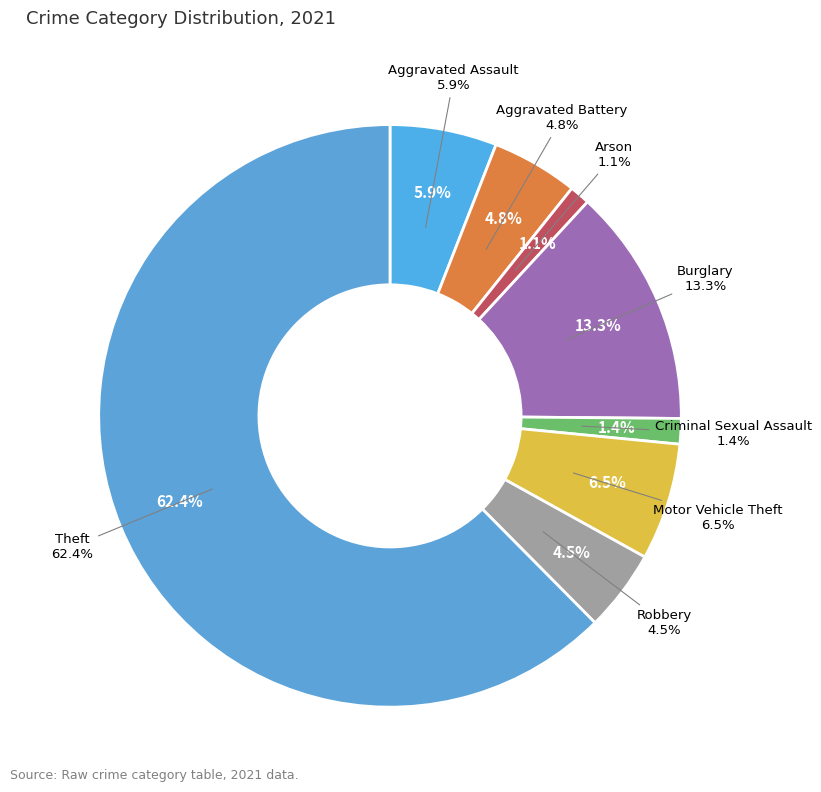

Count the number of slices in the pie.

9